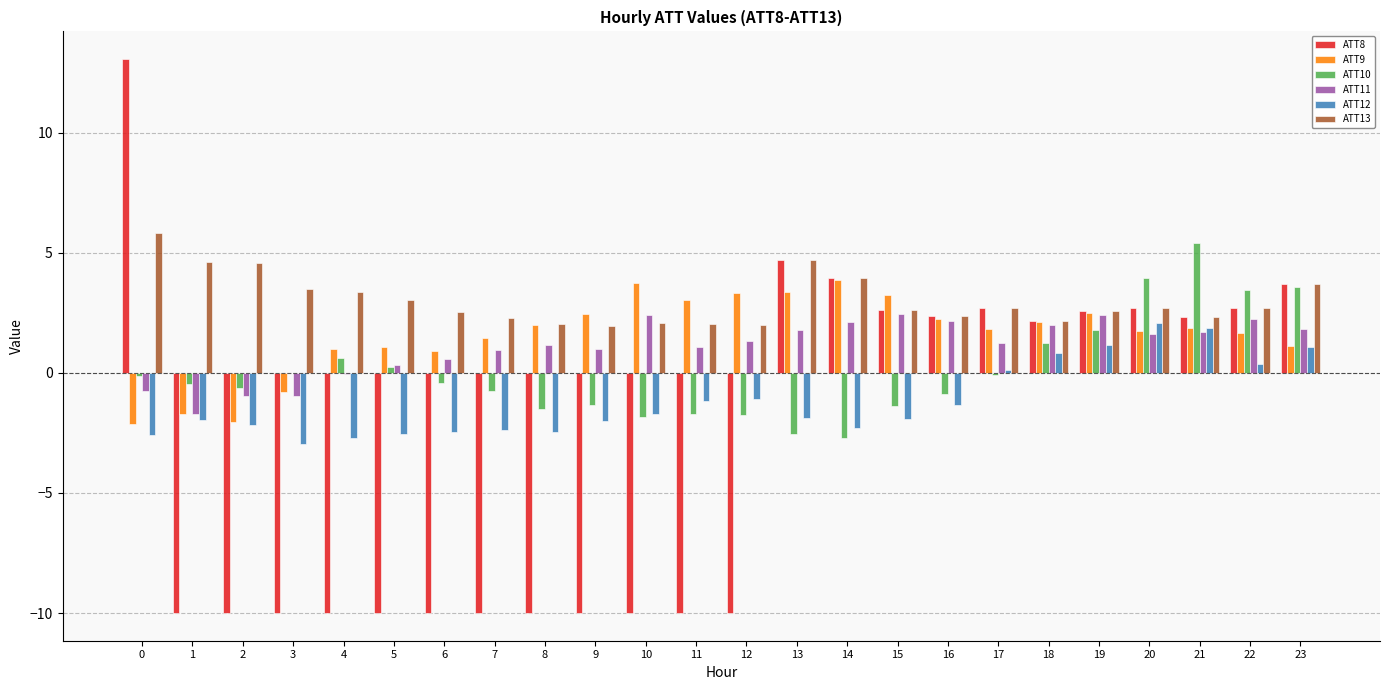

What is the total value across all series at 17?

8.5